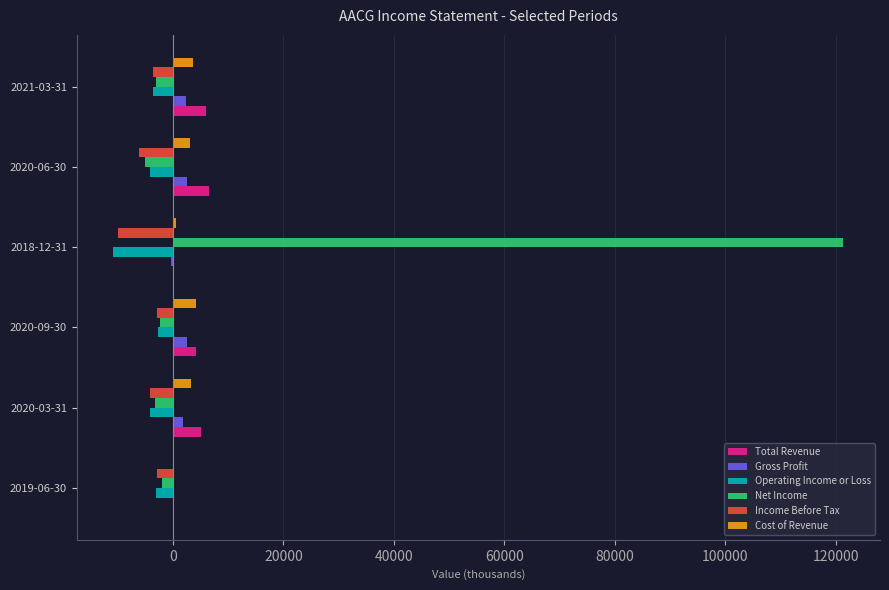

At which category is the sum across all series the highest?

2018-12-31